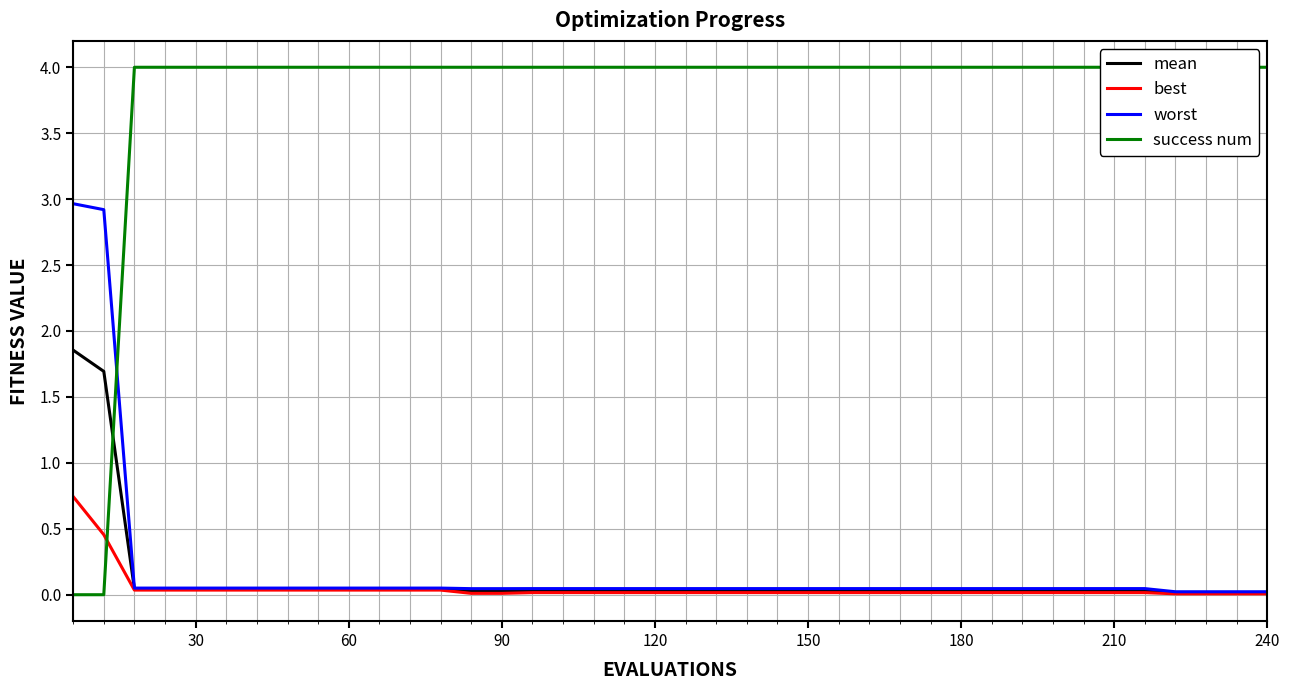

Reading left to right, what are all the values shown in this chart?

mean: 1.9	1.7	0.0	0.0	0.0	0.0	0.0	0.0	0.0	0.0	0.0	0.0	0.0	0.0	0.0	0.0	0.0	0.0	0.0	0.0	0.0	0.0	0.0	0.0	0.0	0.0	0.0	0.0	0.0	0.0	0.0	0.0	0.0	0.0	0.0	0.0	0.0	0.0	0.0	0.0
best: 0.7	0.5	0.0	0.0	0.0	0.0	0.0	0.0	0.0	0.0	0.0	0.0	0.0	0.0	0.0	0.0	0.0	0.0	0.0	0.0	0.0	0.0	0.0	0.0	0.0	0.0	0.0	0.0	0.0	0.0	0.0	0.0	0.0	0.0	0.0	0.0	0.0	0.0	0.0	0.0
worst: 3.0	2.9	0.1	0.1	0.1	0.1	0.1	0.1	0.1	0.1	0.1	0.1	0.1	0.0	0.0	0.0	0.0	0.0	0.0	0.0	0.0	0.0	0.0	0.0	0.0	0.0	0.0	0.0	0.0	0.0	0.0	0.0	0.0	0.0	0.0	0.0	0.0	0.0	0.0	0.0
success num: 0.0	0.0	4.0	4.0	4.0	4.0	4.0	4.0	4.0	4.0	4.0	4.0	4.0	4.0	4.0	4.0	4.0	4.0	4.0	4.0	4.0	4.0	4.0	4.0	4.0	4.0	4.0	4.0	4.0	4.0	4.0	4.0	4.0	4.0	4.0	4.0	4.0	4.0	4.0	4.0